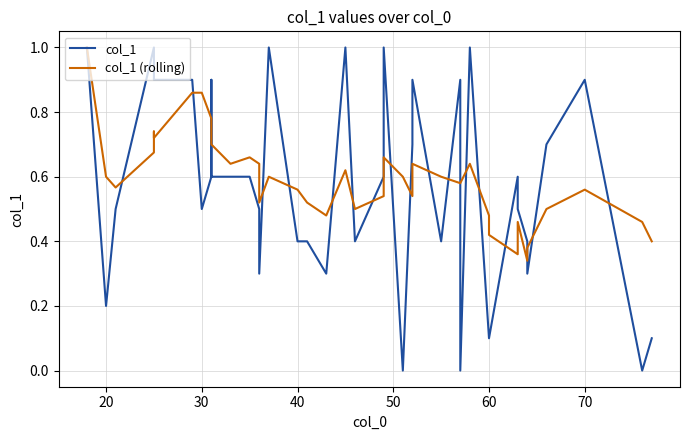

Which series has the largest range (max minus min)?

col_1